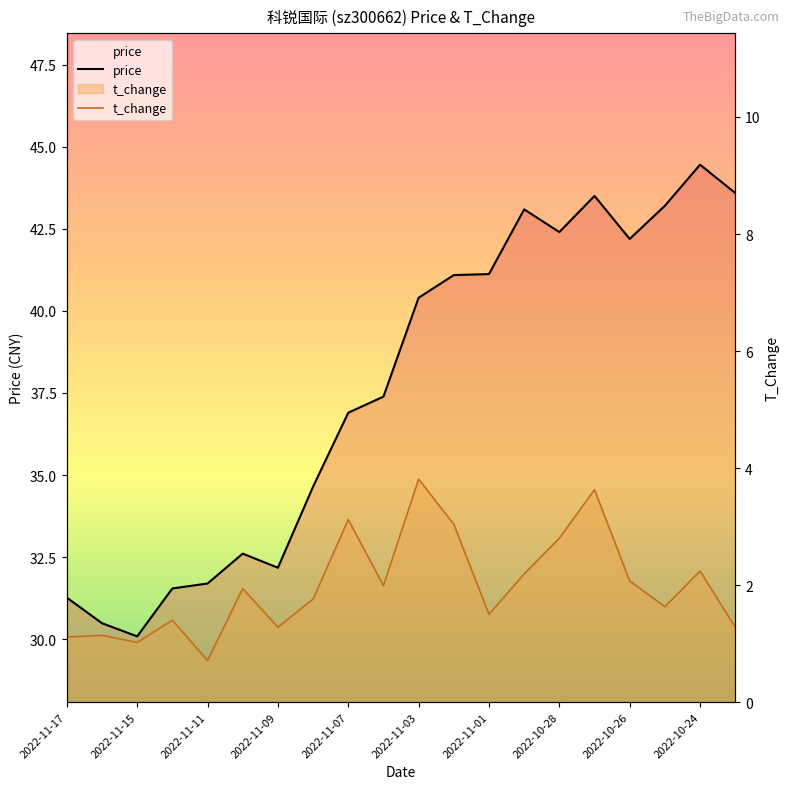

How many categories are shown in the chart?

20